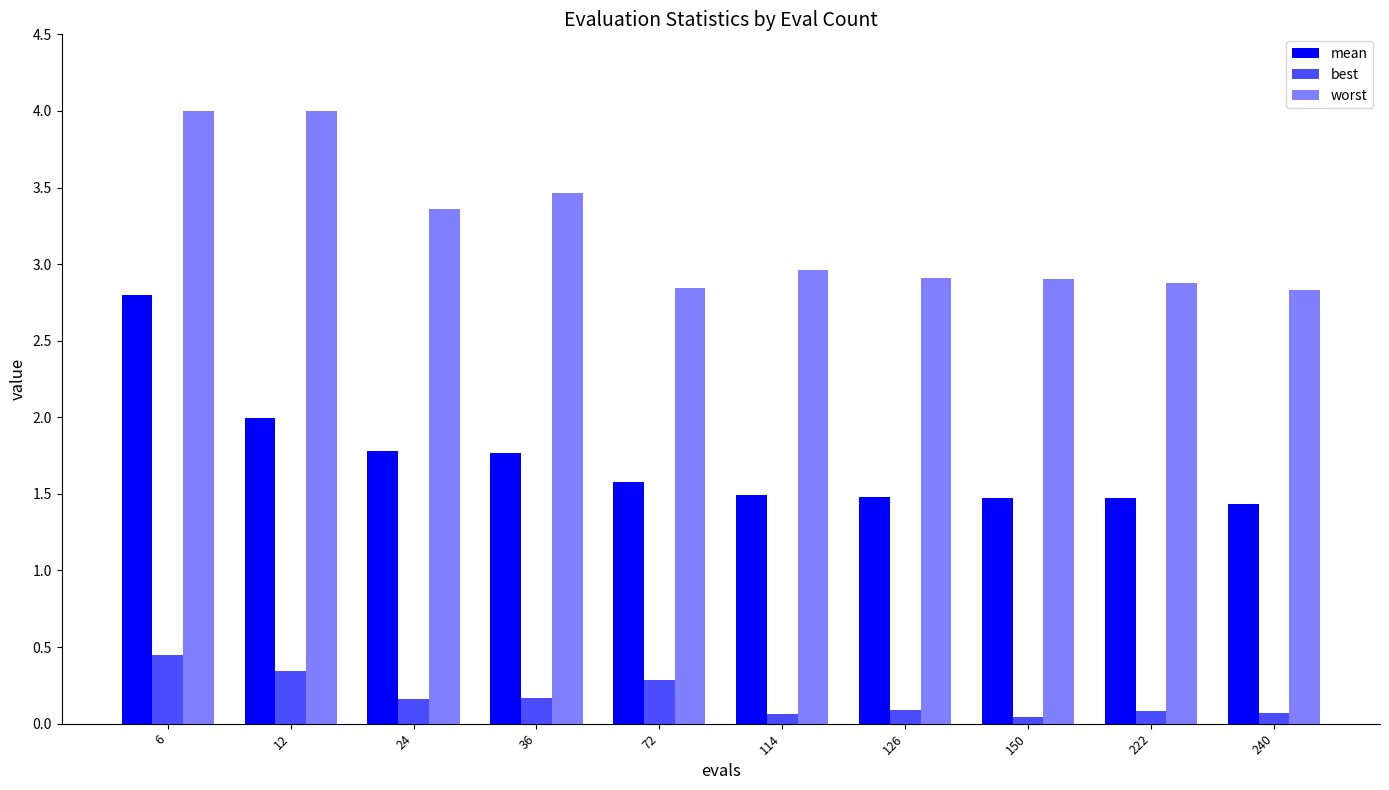

What is the value of the mean bar at the 7th from the left?

1.5